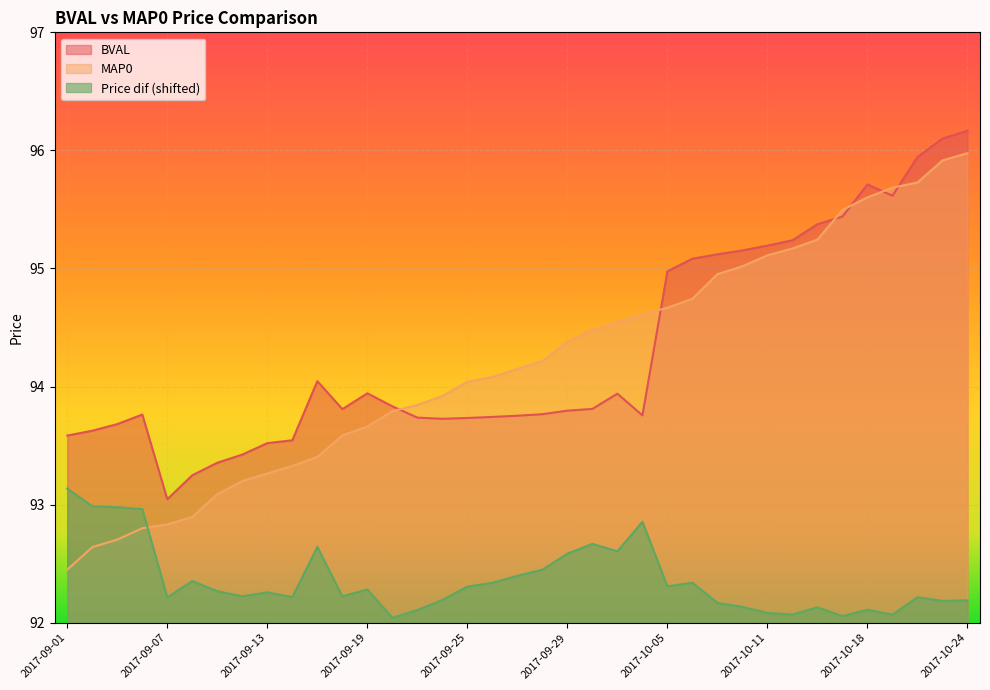

What is the maximum value shown in the chart?

96.2